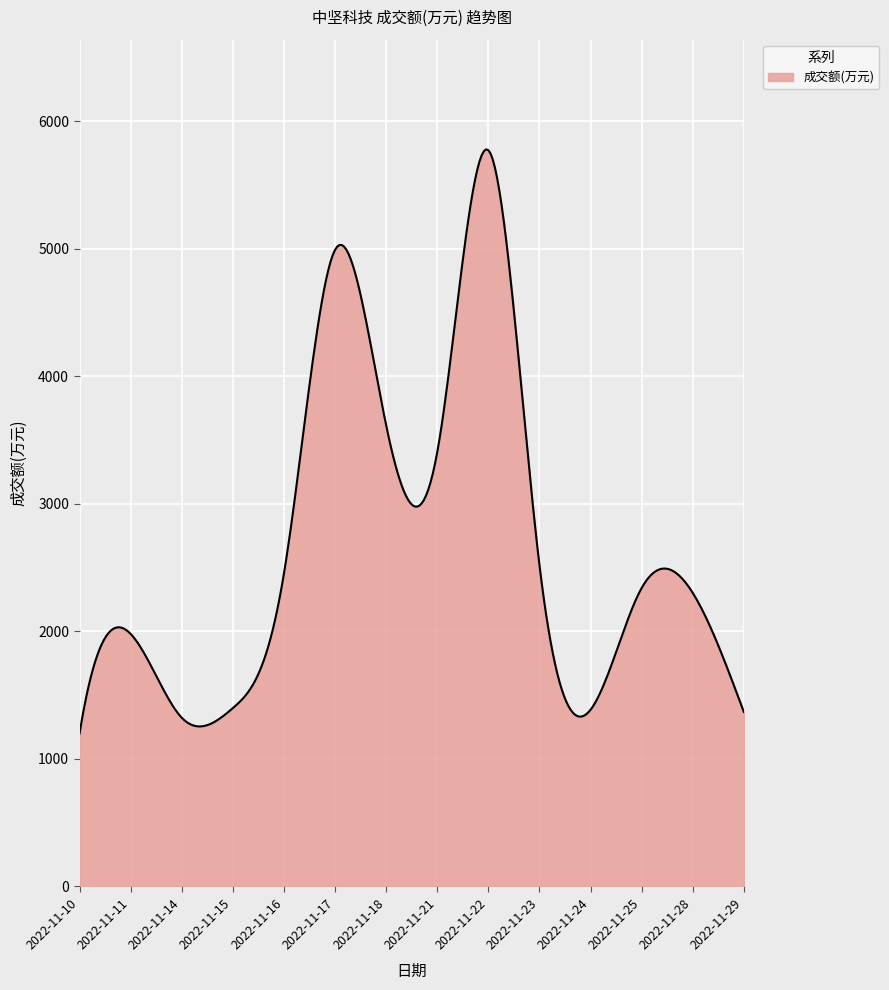

What is the minimum value shown in the chart?

1199.0